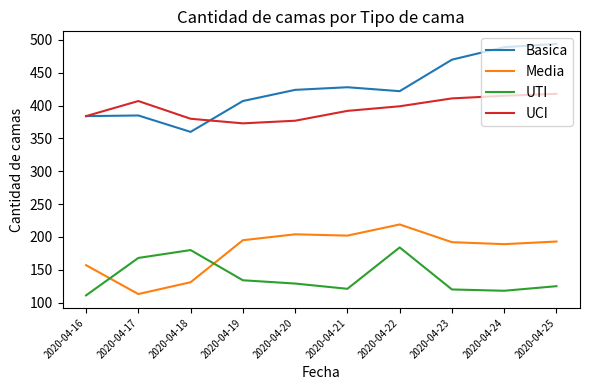

The value of Media at 2020-04-17 is 113. True or false?

True